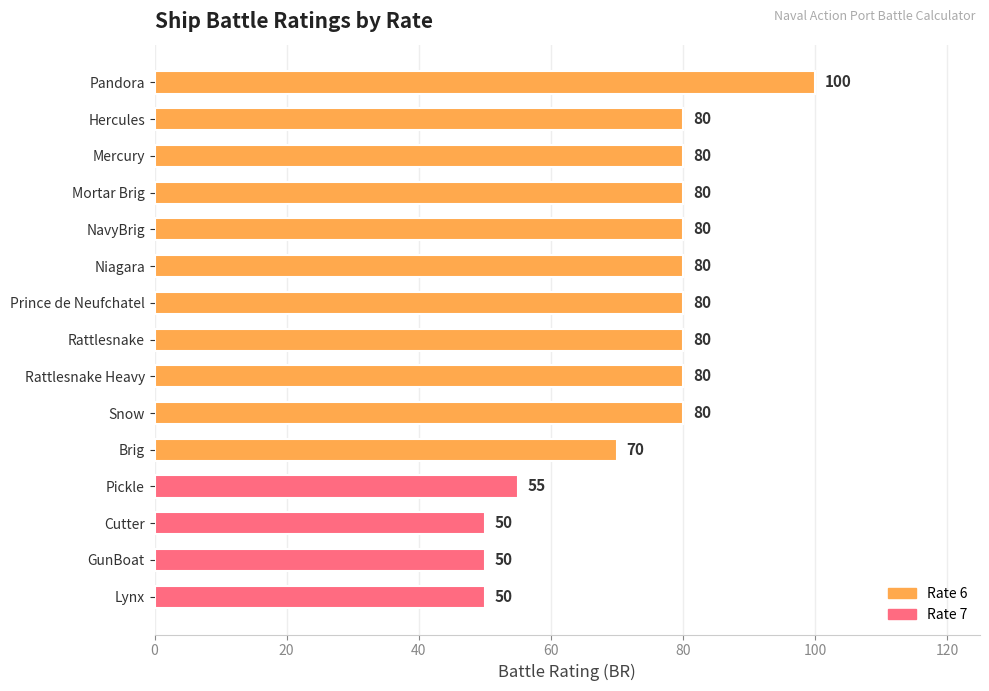

What position from the top is Snow?

10